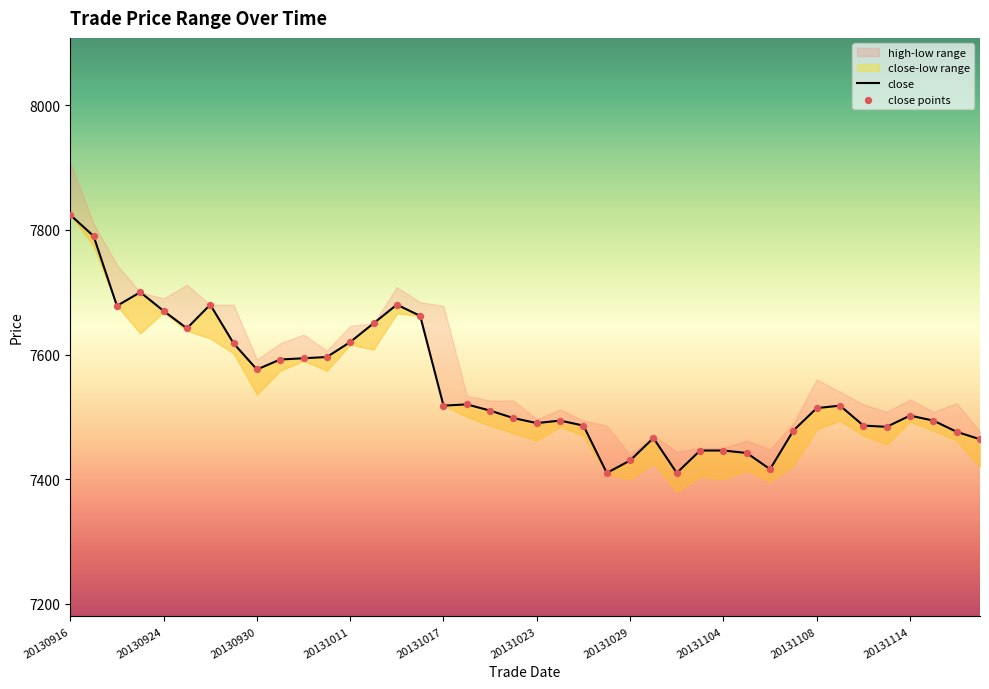

Approximately how many times larger is the value at 20131108 compared to 20131022?

1.0